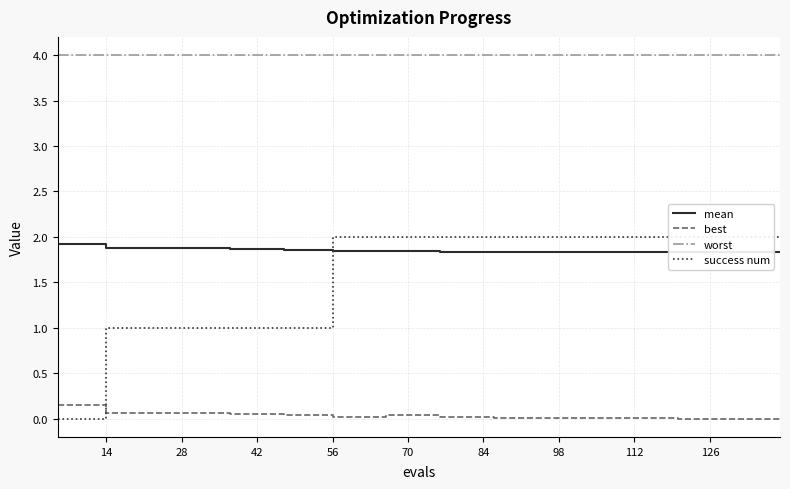

The best series shows 0.0 at 70. True or false?

True